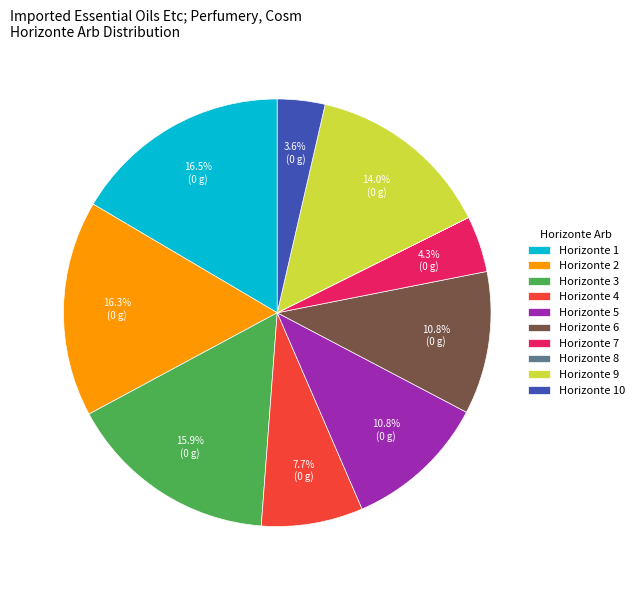

Is Horizonte 2 the majority of the pie?

No